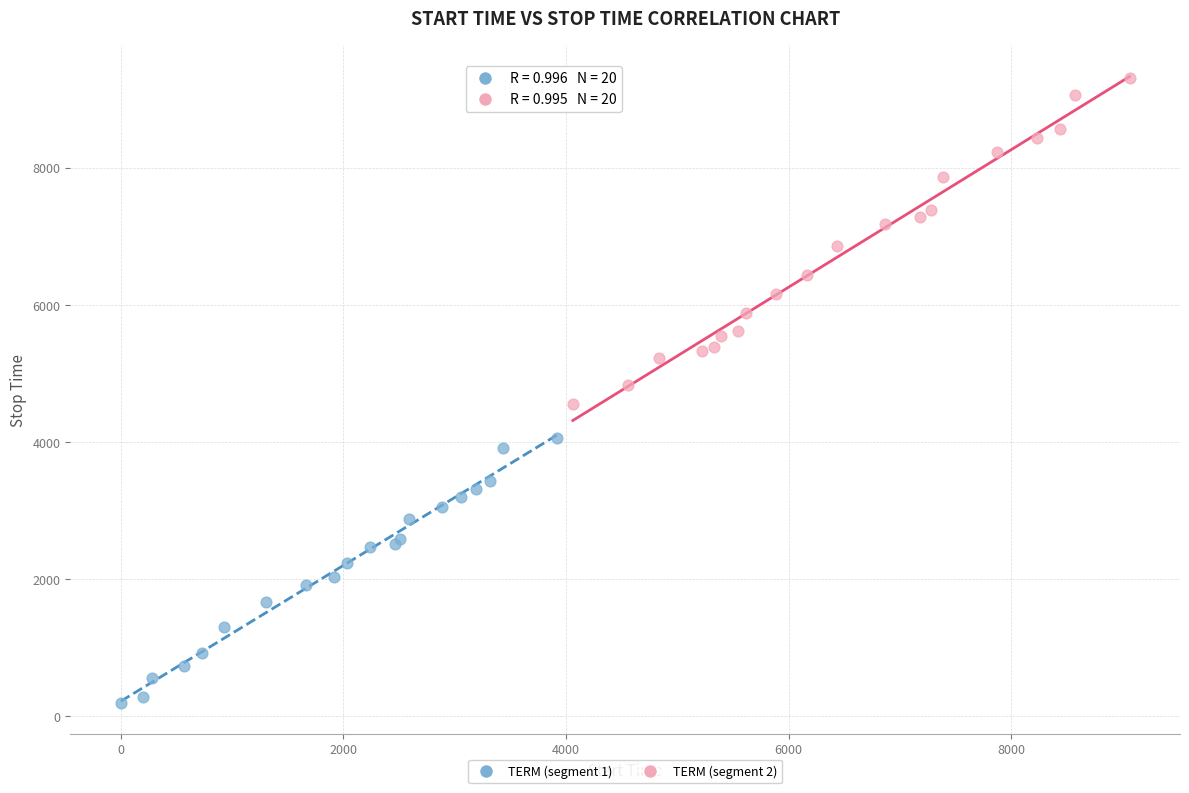

Which series contains the highest Y value?

TERM (segment 2)